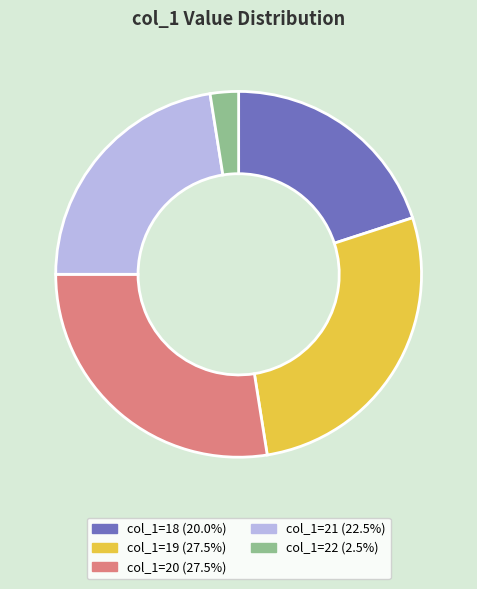

Approximately how many times larger is the value at col_1=21 (22.5%) compared to col_1=18 (20.0%)?

1.1